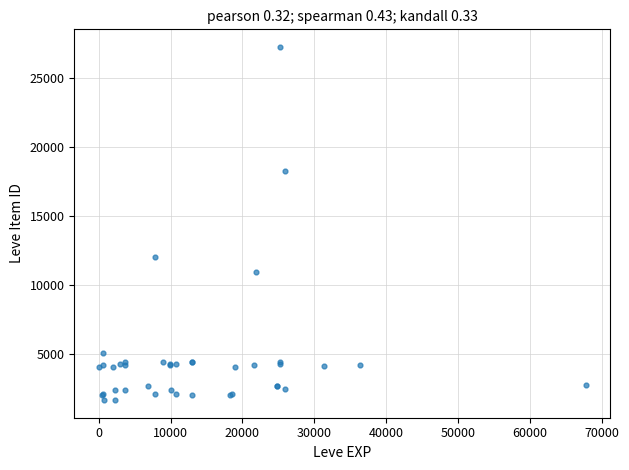

What Y value in the scatter plot is closest to 14448?

12018